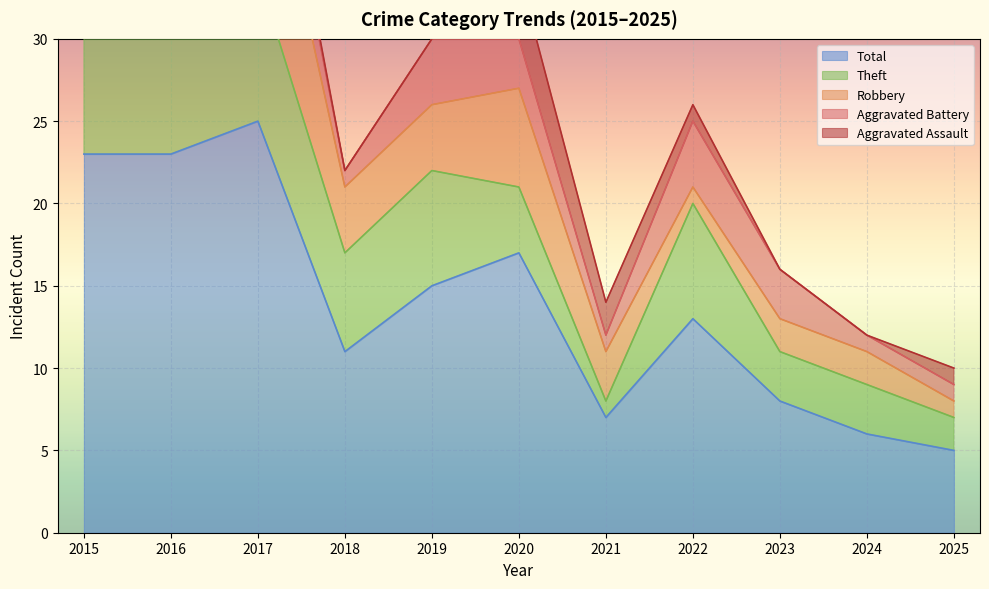

What is the difference between the second highest and second lowest values in the Robbery series?

10